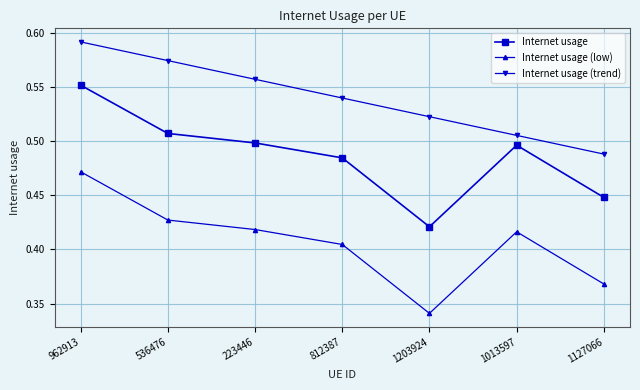

Between 223446 and 1127066, which series saw the biggest shift?

Internet usage (trend)